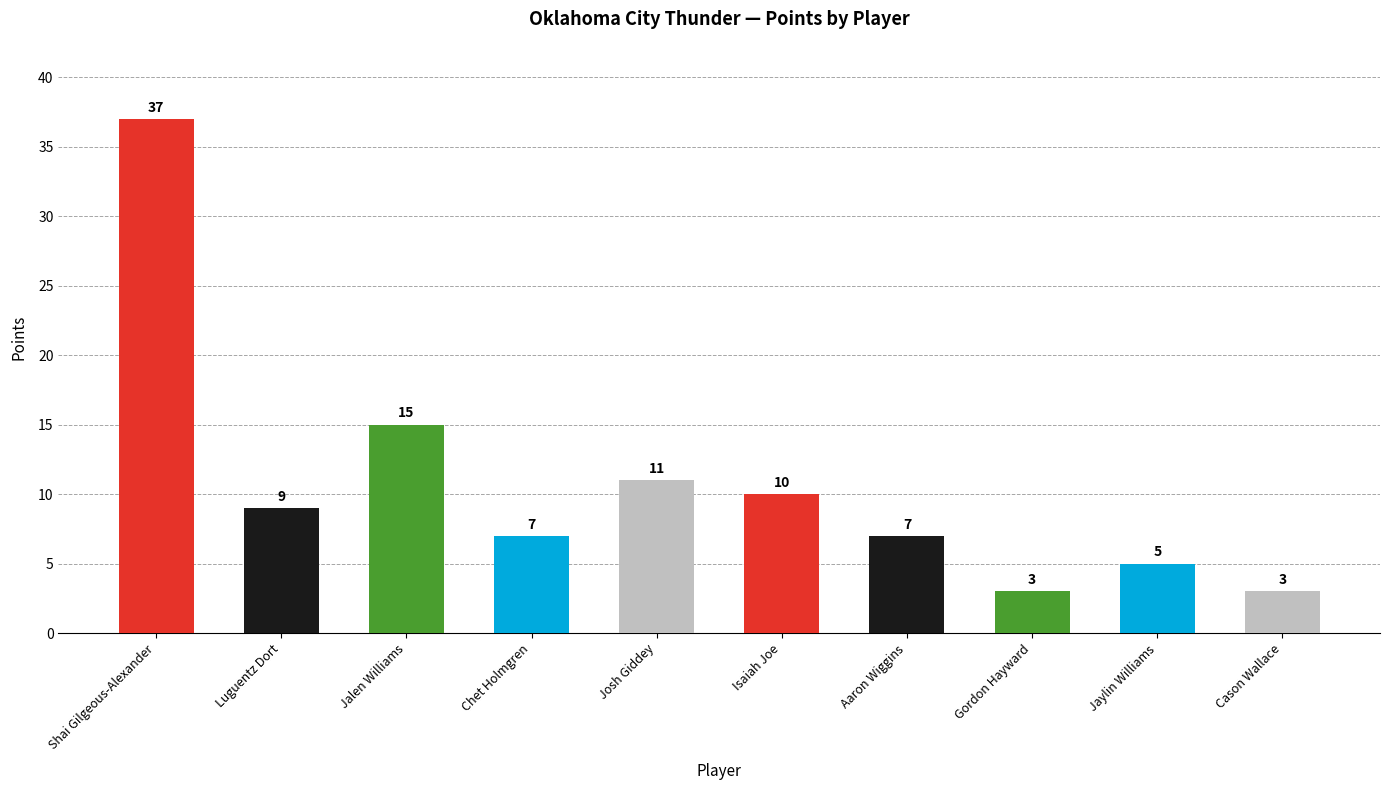

How many data points are less than 9?

5